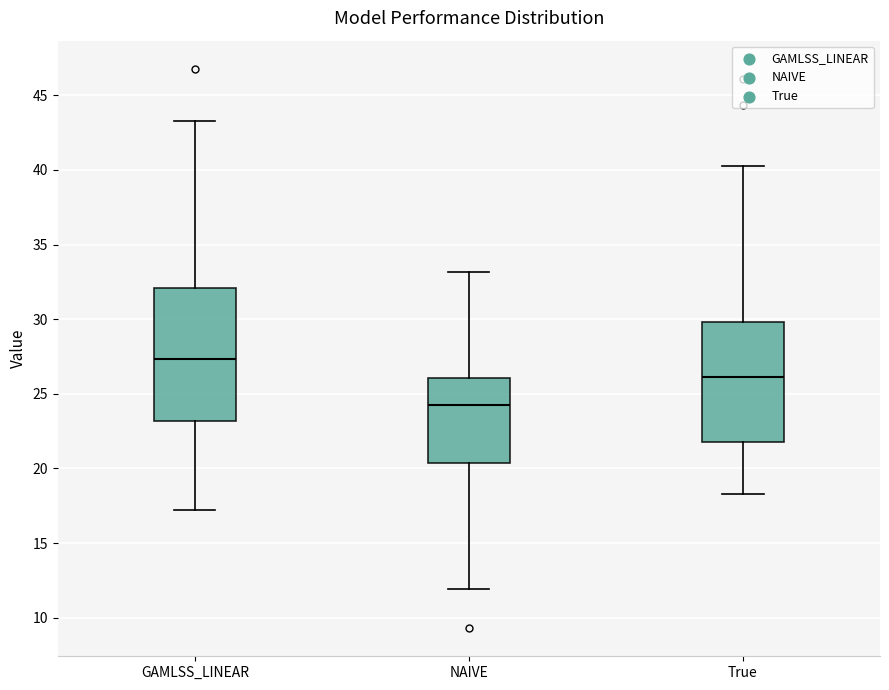

Reading left to right, read every box against the y-axis: the position of its median line, the range the box covers, and the ends of its whiskers. The values are not printed on the chart, so give them approximately, as read against the axis.

GAMLSS_LINEAR: median 27.5, box 23.0 to 32.0, whiskers 17.0 to 43.5
NAIVE: median 24.0, box 20.5 to 26.0, whiskers 12.0 to 33.0
True: median 26.0, box 22.0 to 30.0, whiskers 18.5 to 40.5